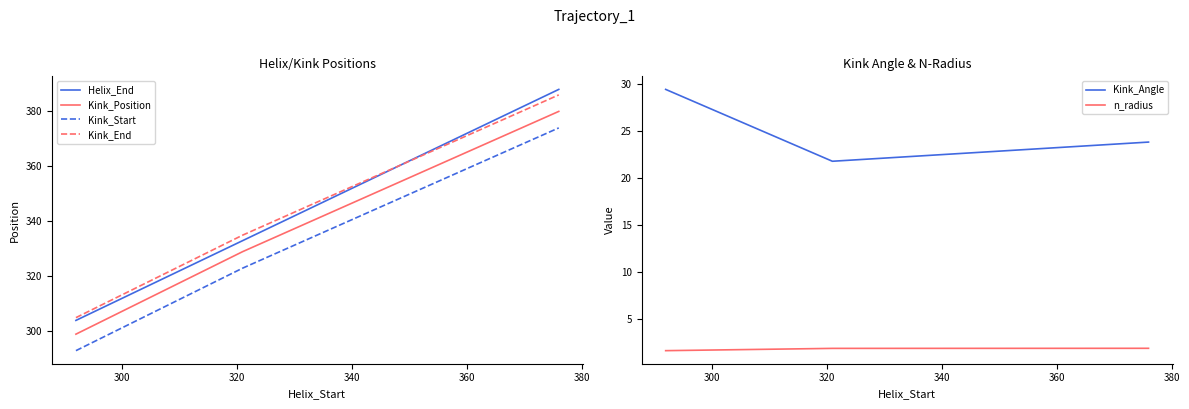

Count the Kink_Position values in the range 299 to 380.

3